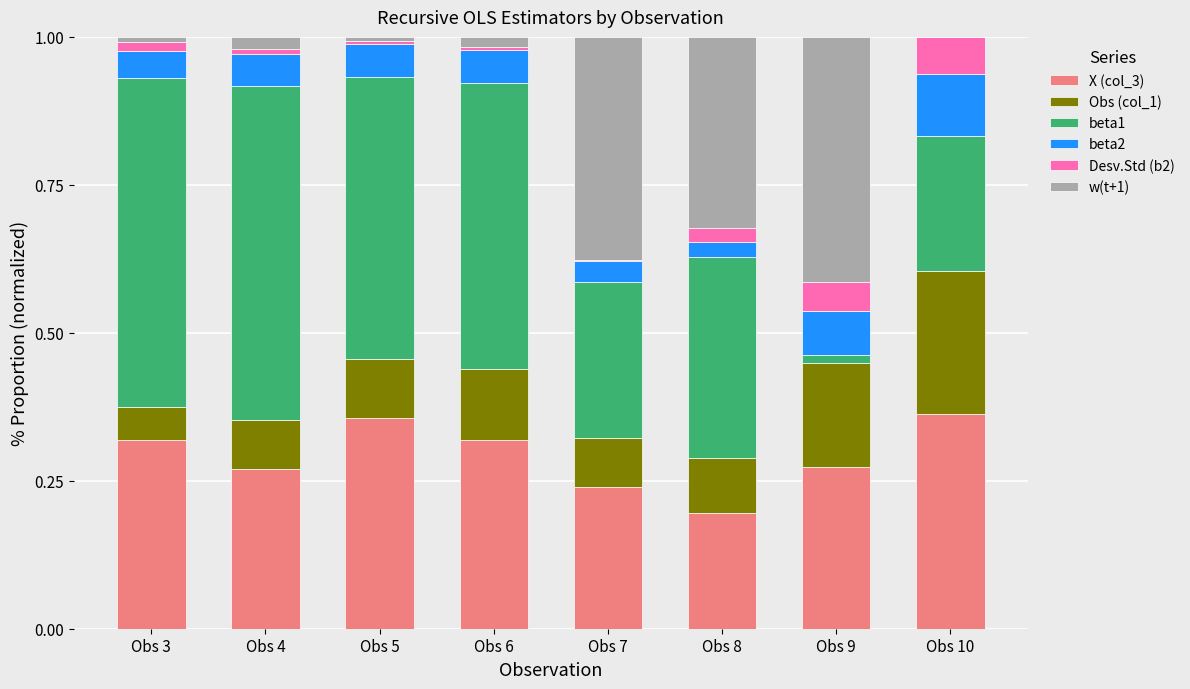

Count the number of categories in the chart.

8